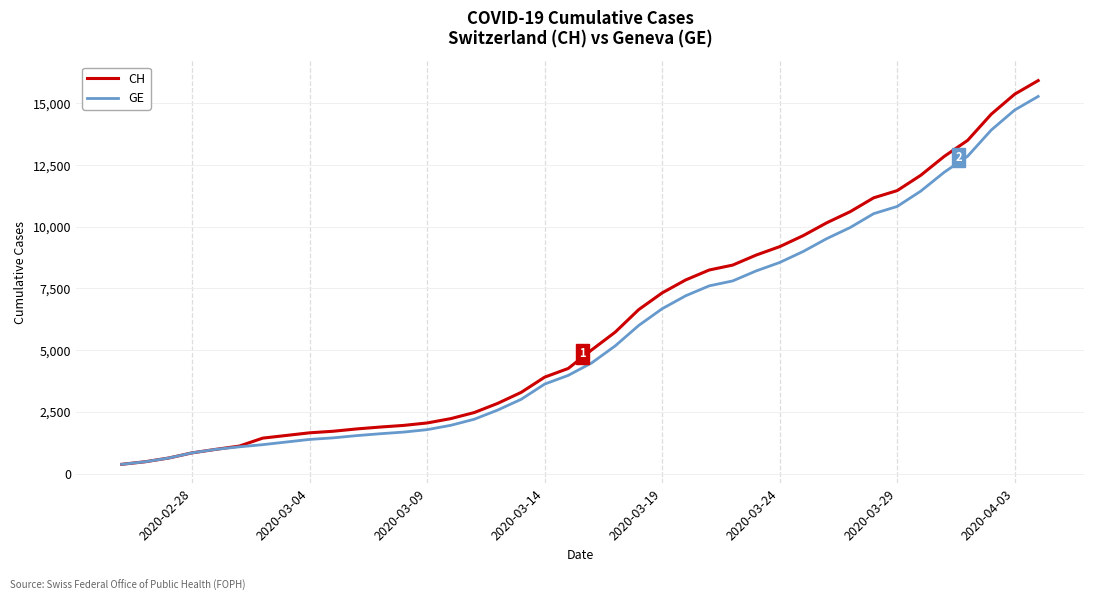

What is the smallest value displayed?

375